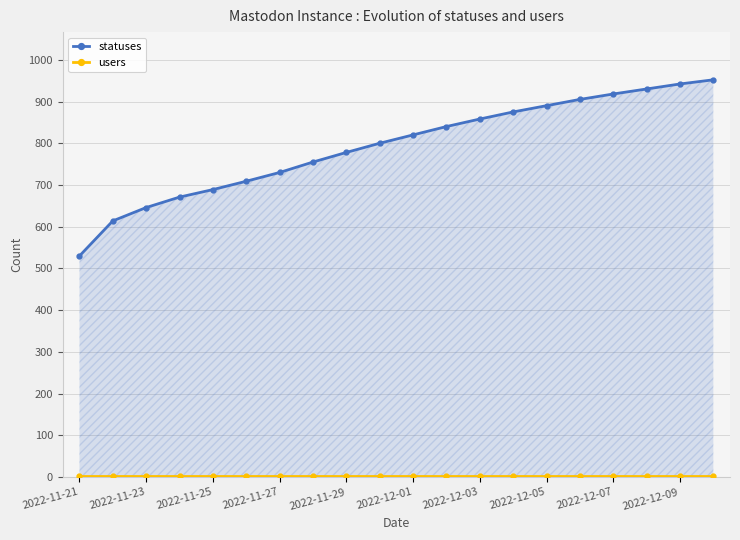

True or false: users and statuses intersect in this chart.

False